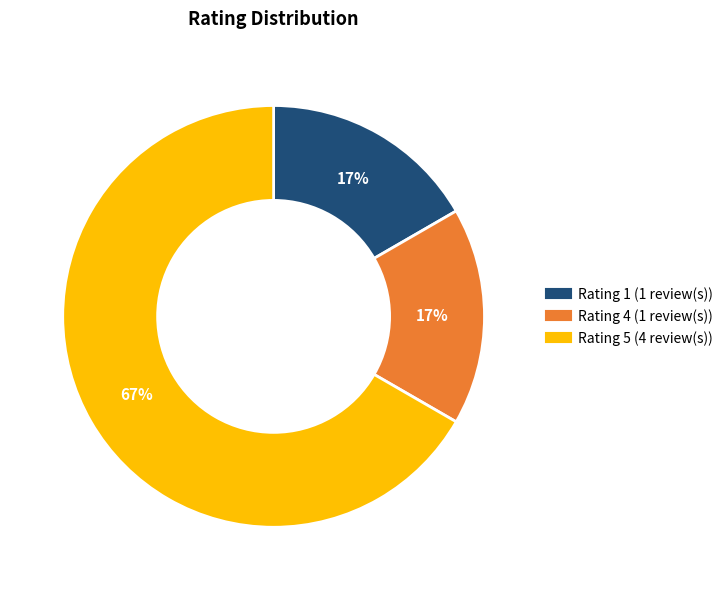

To the nearest percent, what is the difference between the largest and smallest slice percentages?

50%